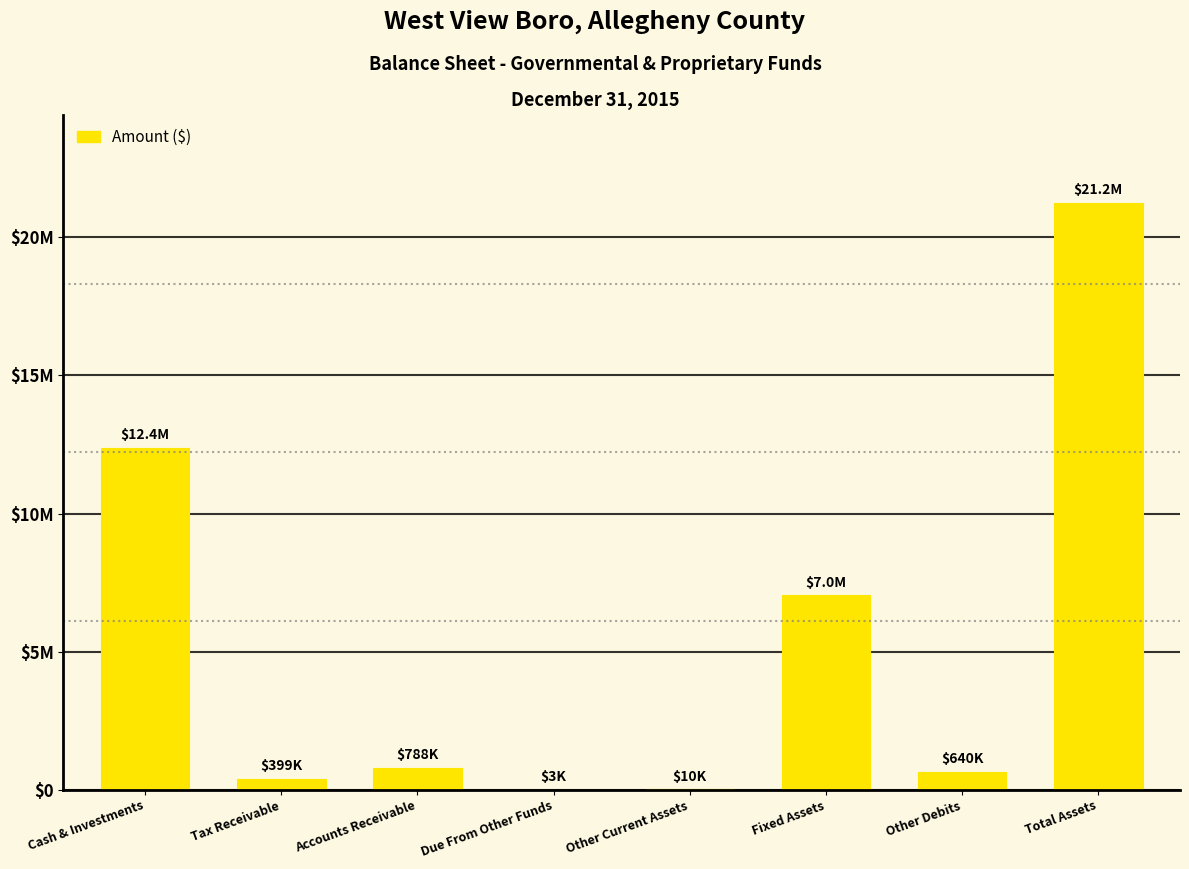

Are the bars horizontal?

No